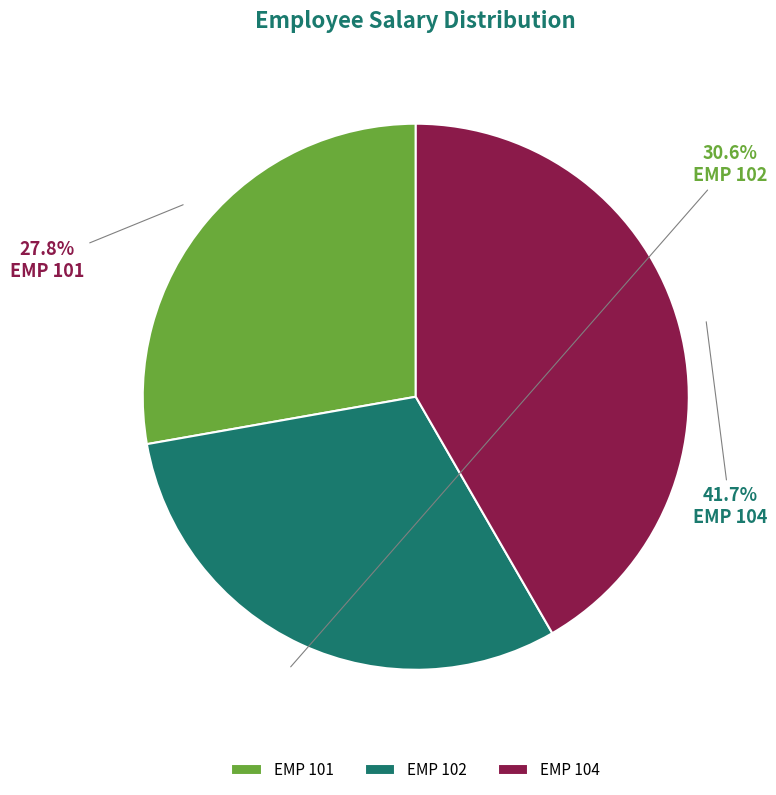

Which category has the biggest portion of the pie?

EMP 104